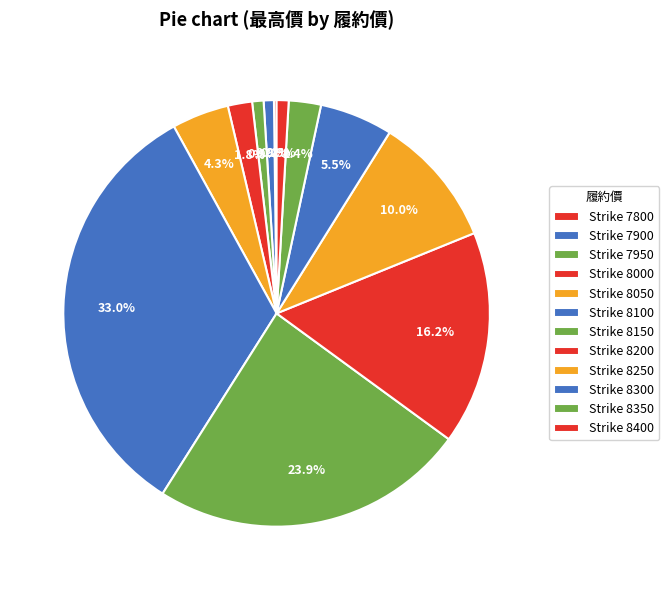

Is there a majority slice in this chart?

No